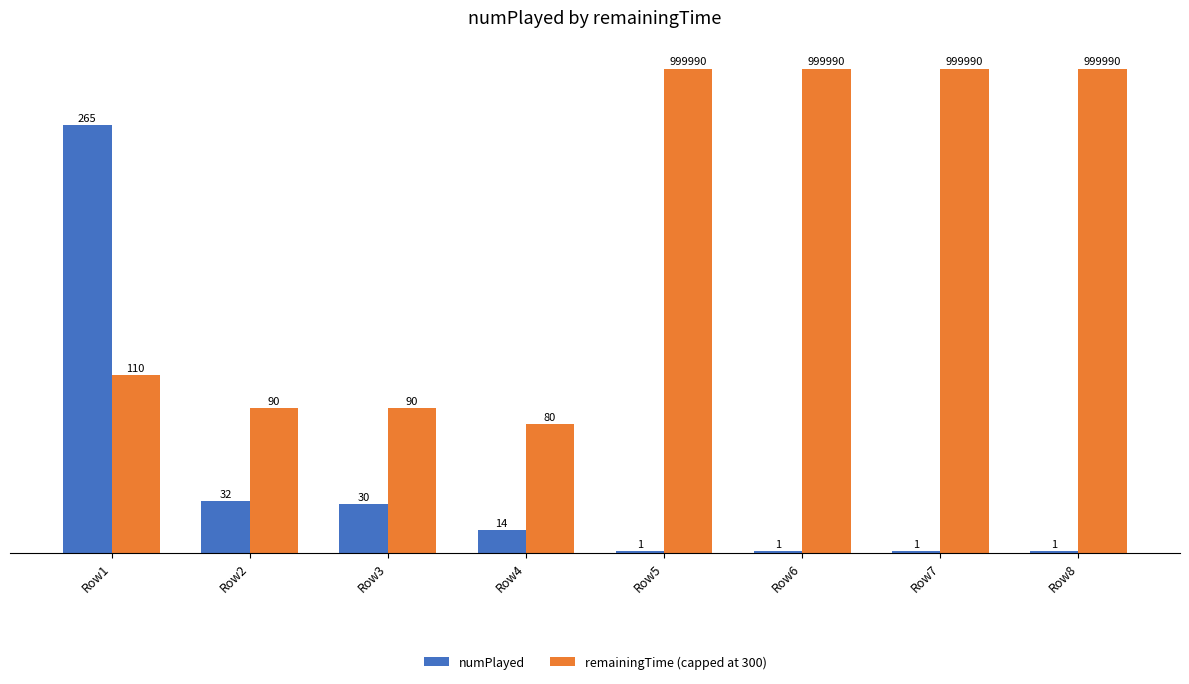

How many data points in remainingTime (capped at 300) are less than 300?

4